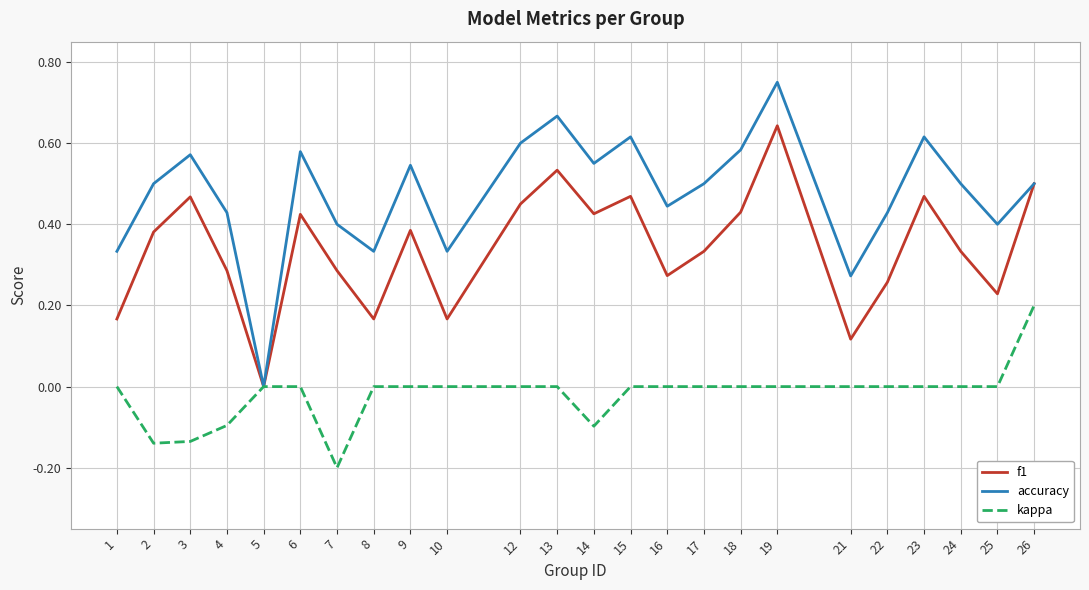

In accuracy, how many points are lower than both neighbors (excluding endpoints)?

7